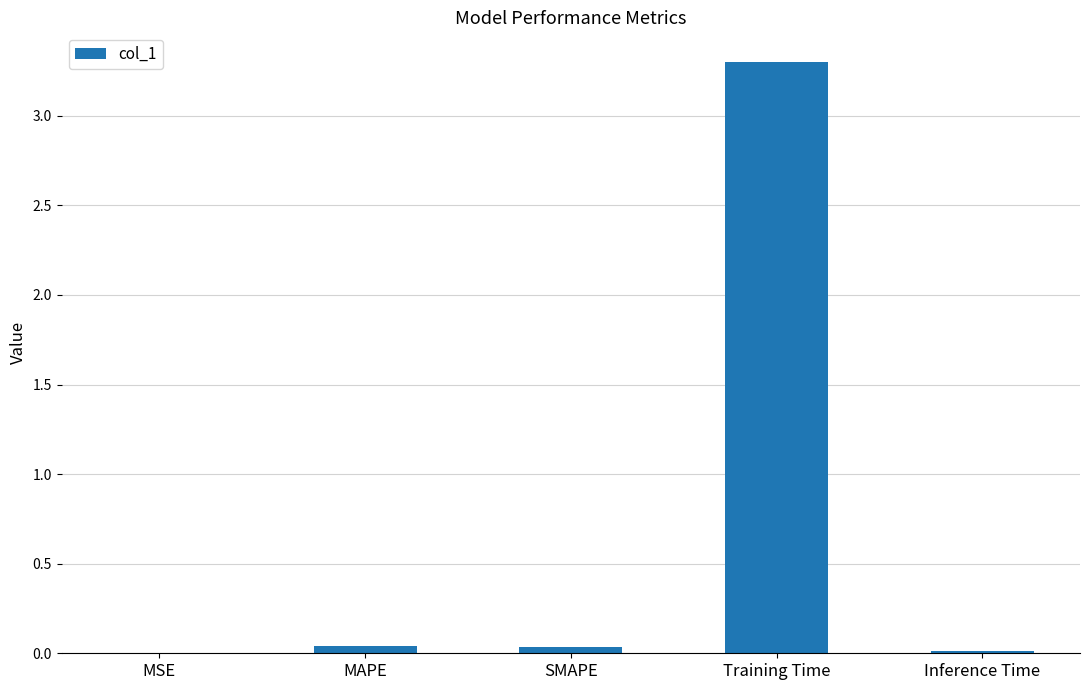

True or false: the data shows 3.3 at Training Time.

True